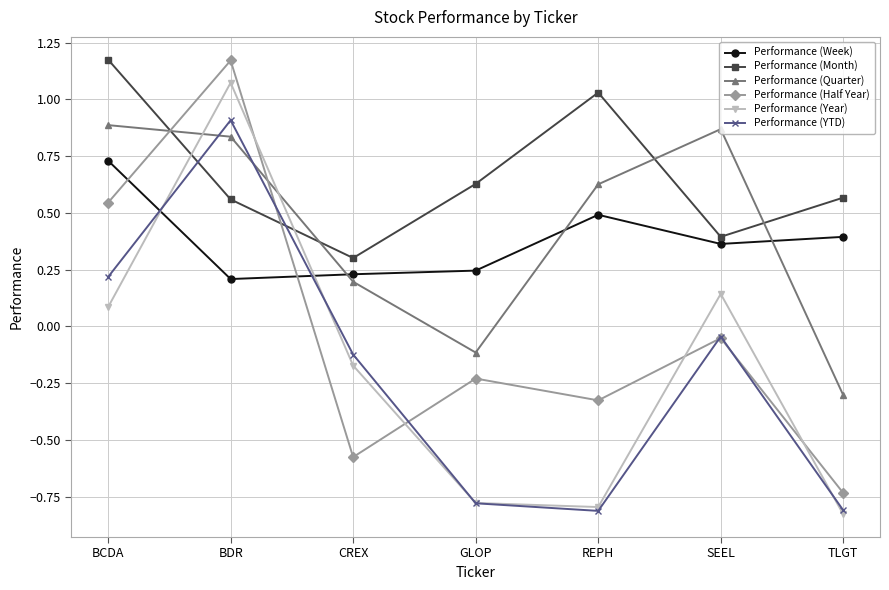

Rank the series at BCDA from lowest to highest value.

Performance (Year), Performance (YTD), Performance (Half Year), Performance (Week), Performance (Quarter), Performance (Month)